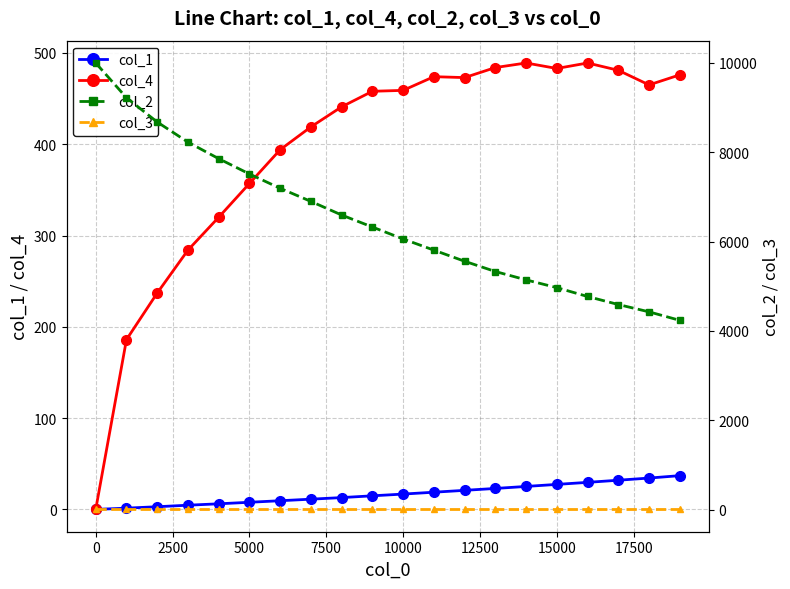

What is the average value of the col_3 series?

5.0